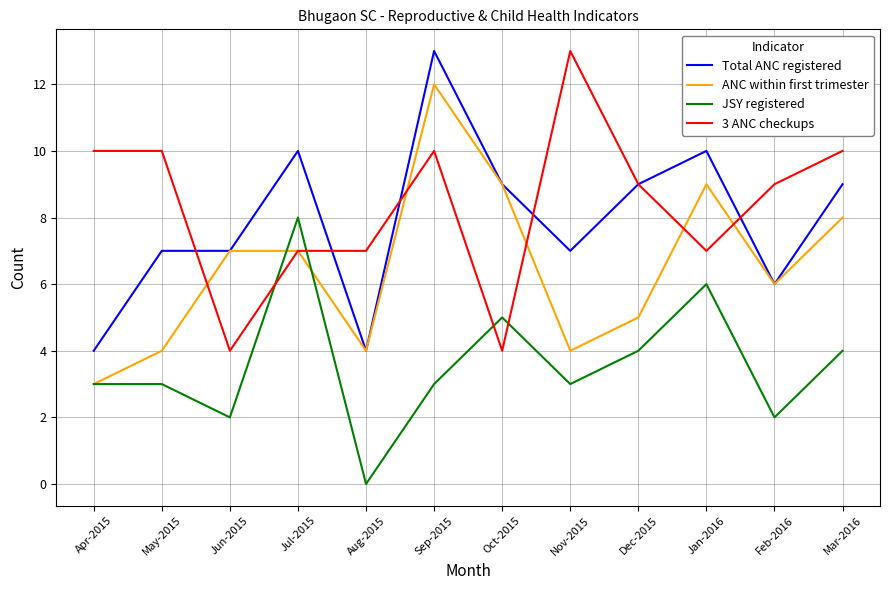

Is it true that ANC within first trimester equals 8 at Mar-2016?

True